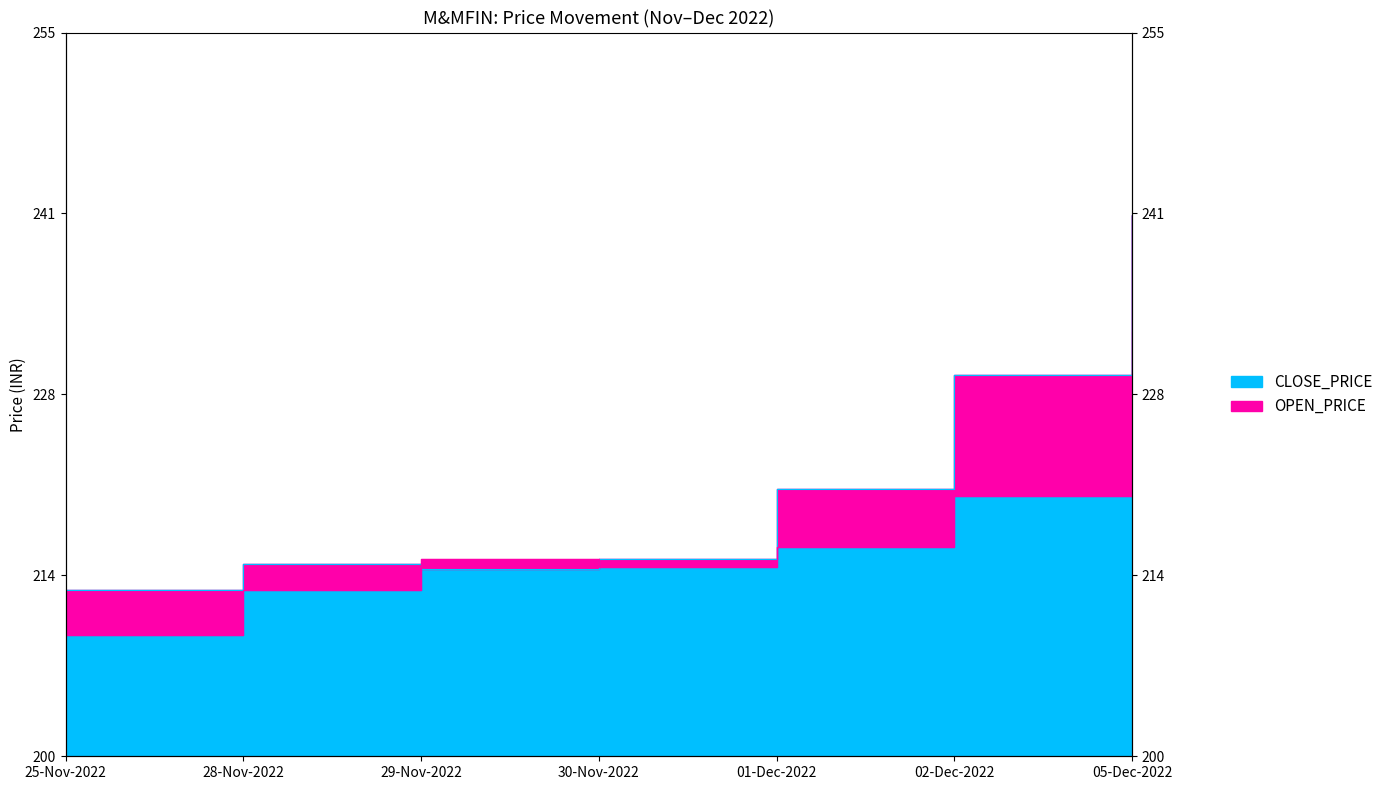

Which series changed the most between 29-Nov-2022 and 30-Nov-2022?

CLOSE_PRICE